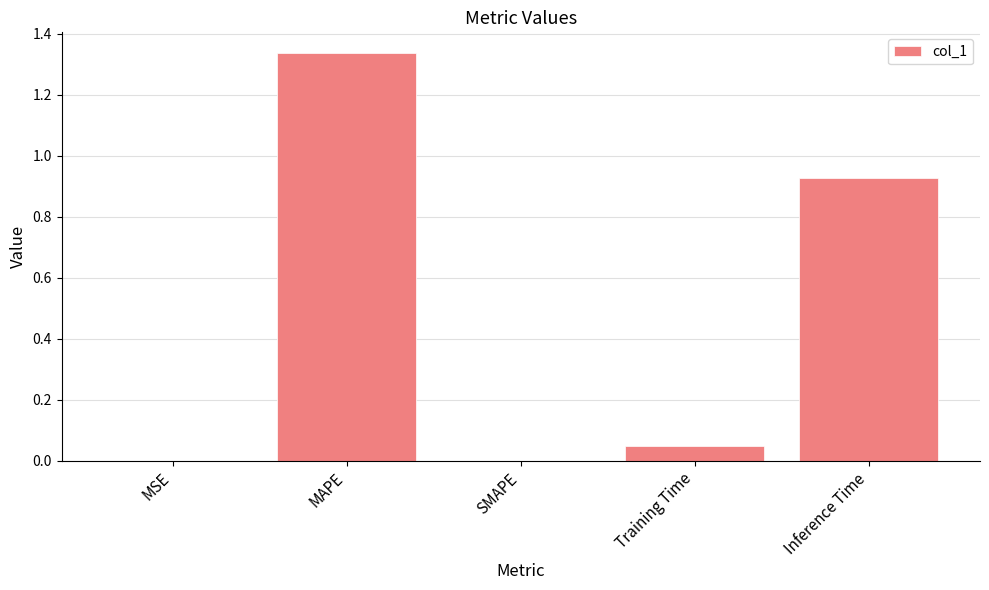

Are the bars horizontal?

No